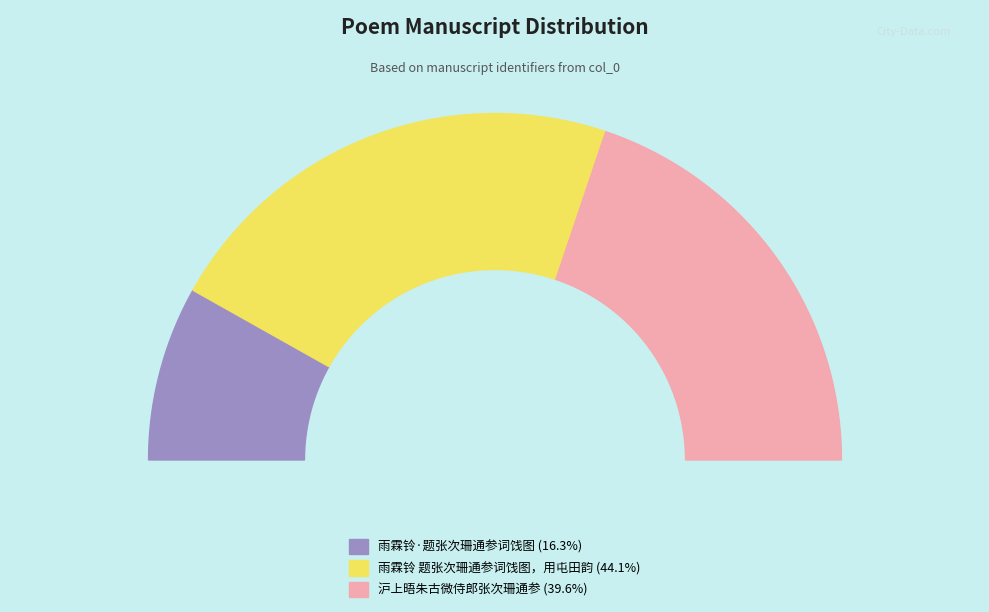

Which category has the biggest portion of the pie?

雨霖铃 题张次珊通参词饯图，用屯田韵